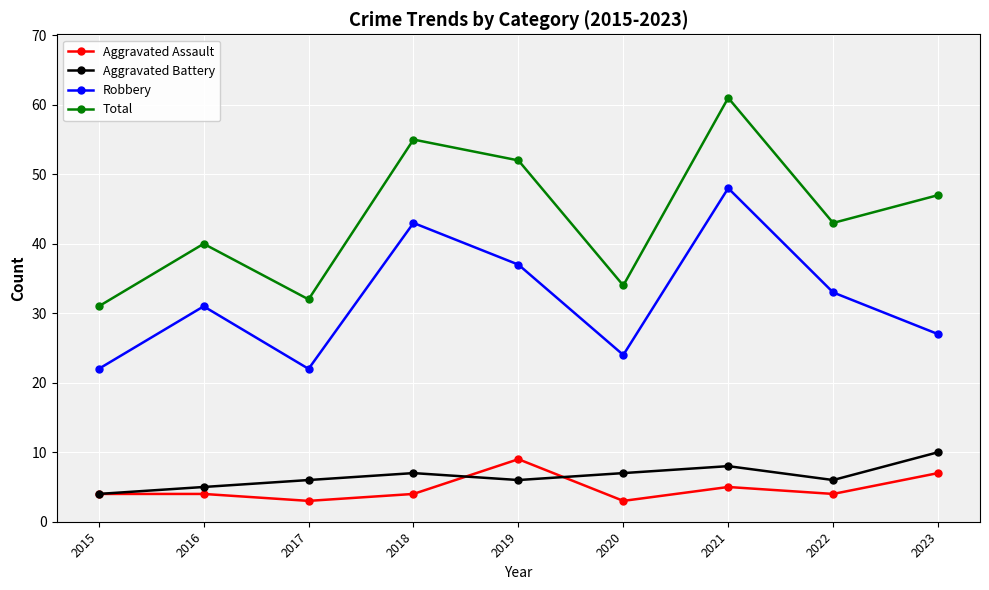

List the labels in order of Total value, smallest first.

2015, 2017, 2020, 2016, 2022, 2023, 2019, 2018, 2021